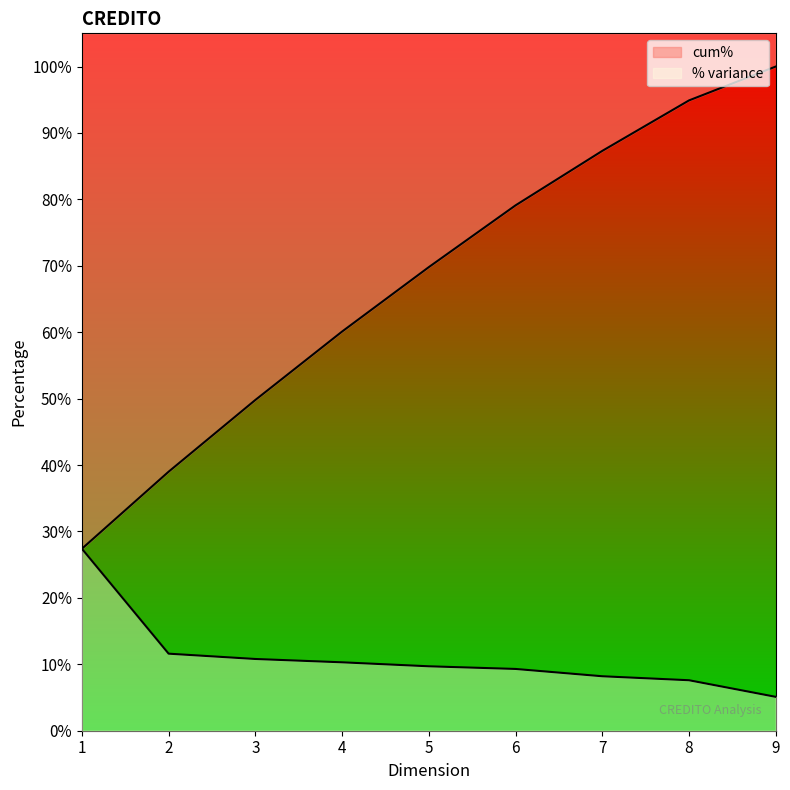

What is the difference between the % variance values at 3 and 7?

2.6